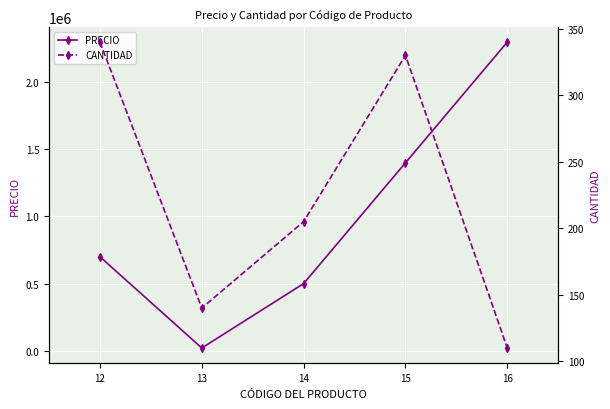

What is the difference between the highest and lowest values at 12?

699660